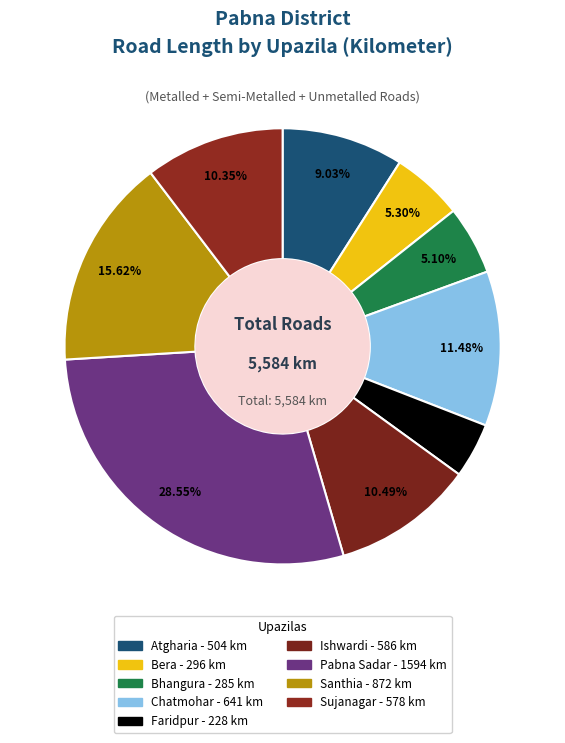

How many slices are in this pie chart?

9